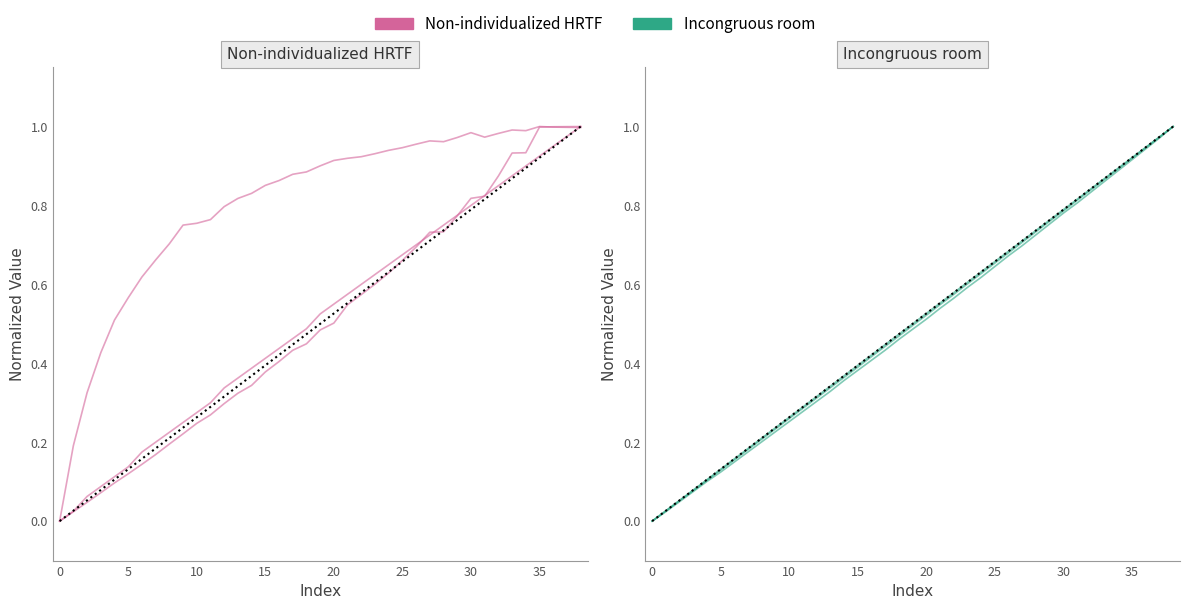

What is the label of the 29th point from the right?

10